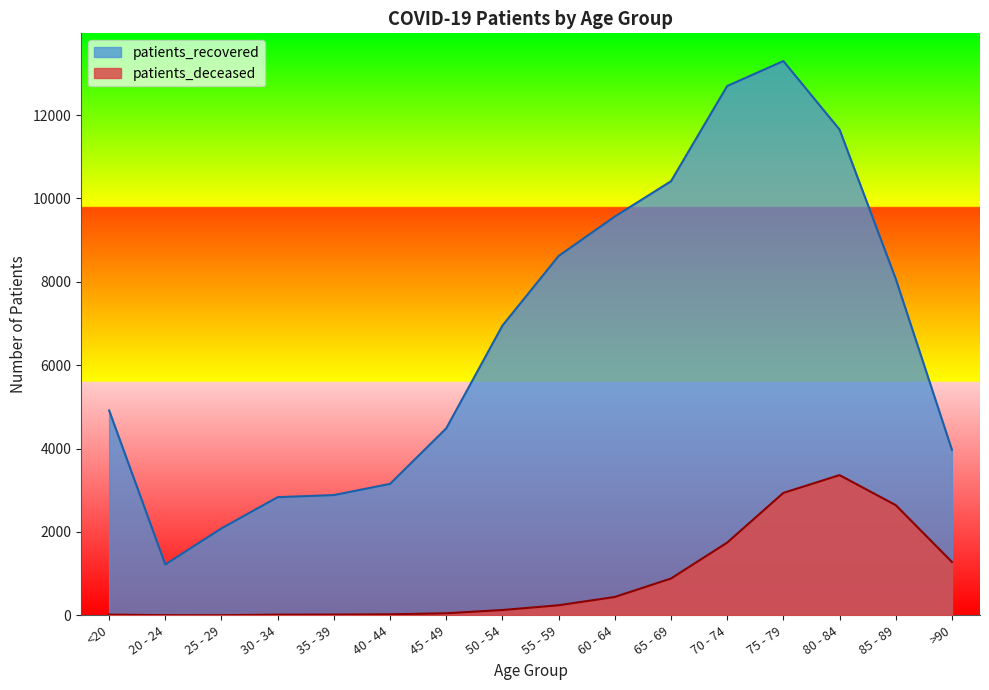

True or false: patients_deceased and patients_recovered cross at least once.

False